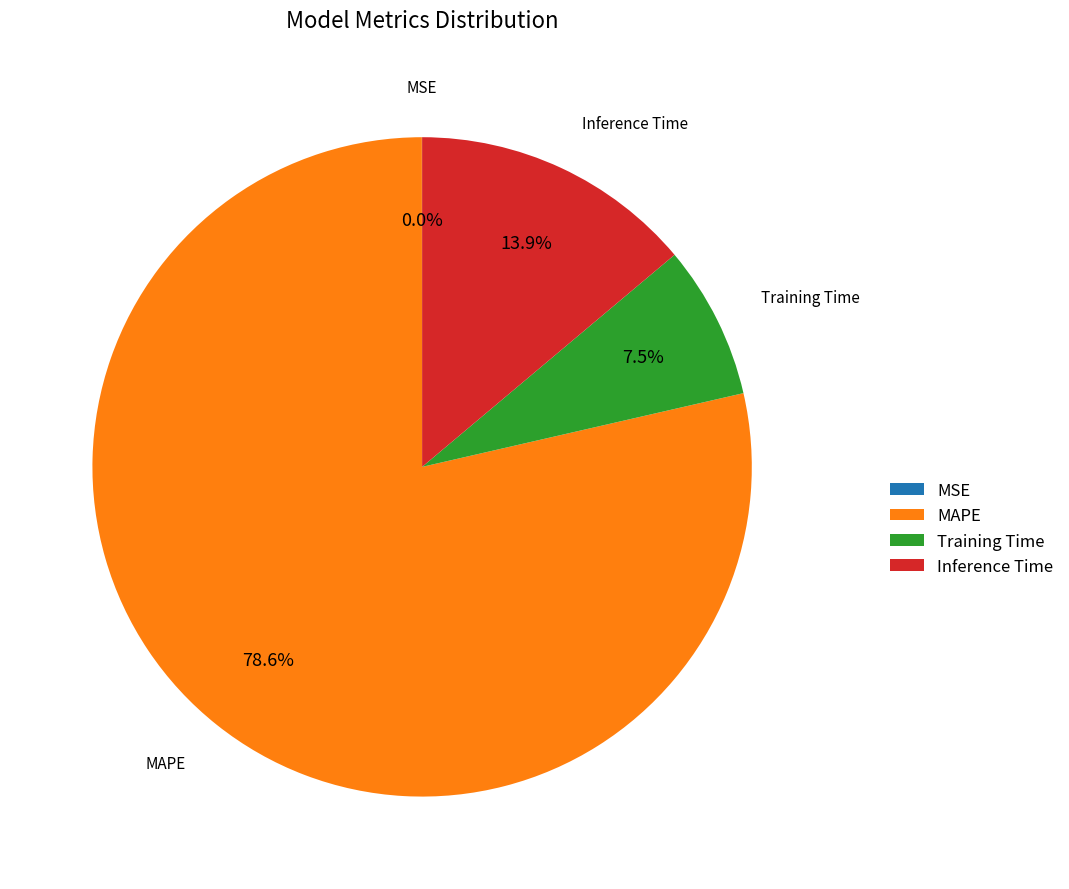

To the nearest percent, what is the difference between the largest and smallest slice percentages?

79%